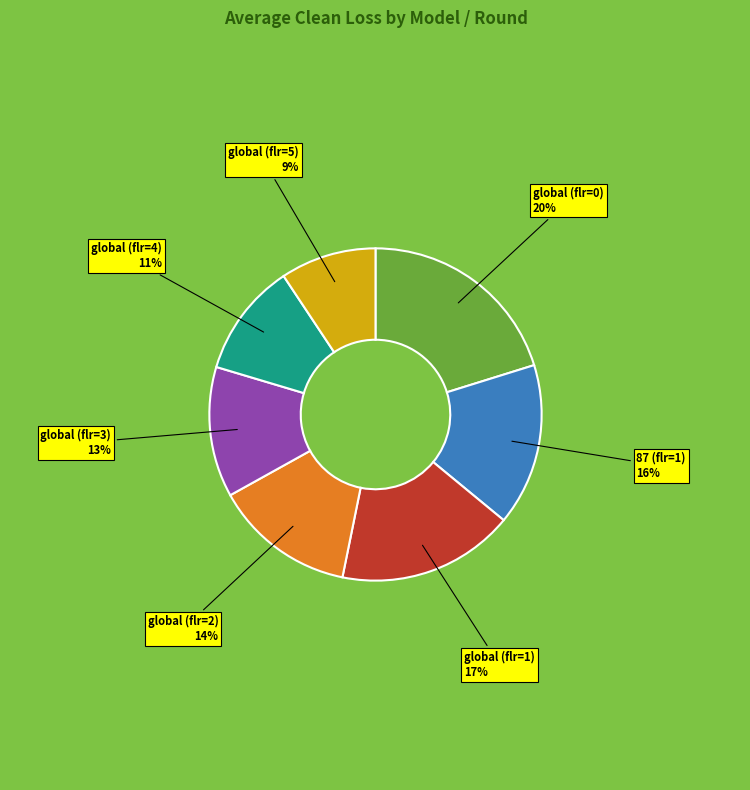

Rank the categories by value from highest to lowest.

global (flr=0), global (flr=1), 87 (flr=1), global (flr=2), global (flr=3), global (flr=4), global (flr=5)